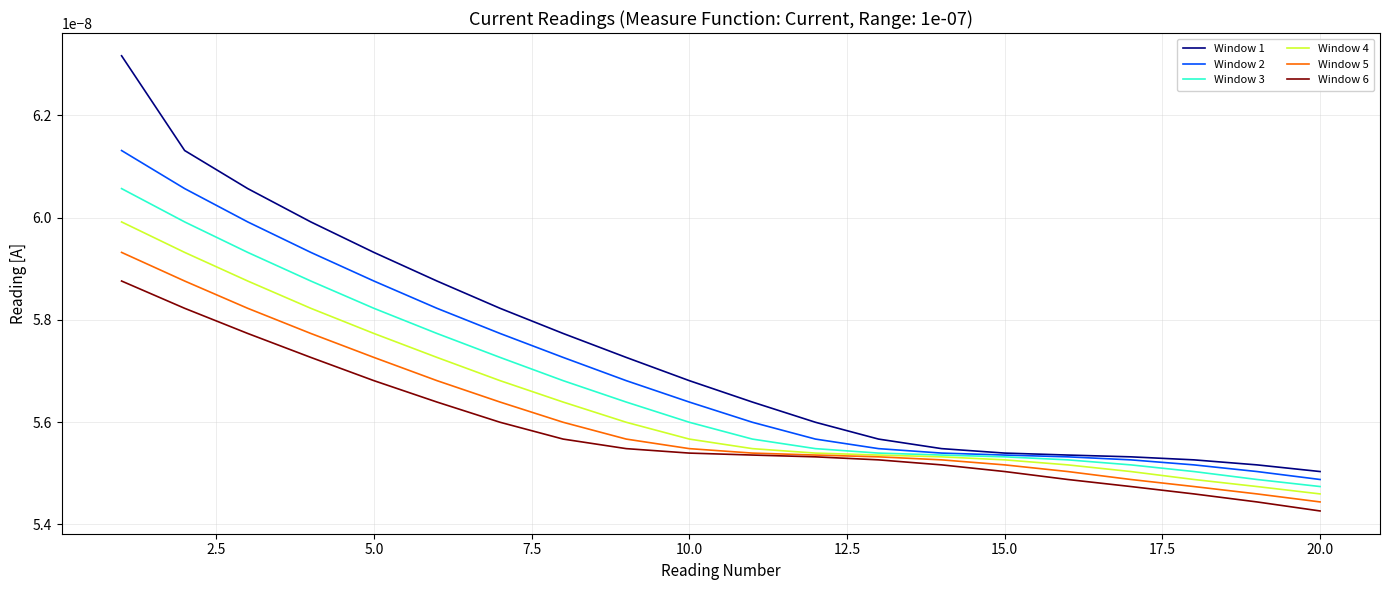

Rank the series by their average value, from highest to lowest.

Window 1, Window 2, Window 3, Window 4, Window 5, Window 6